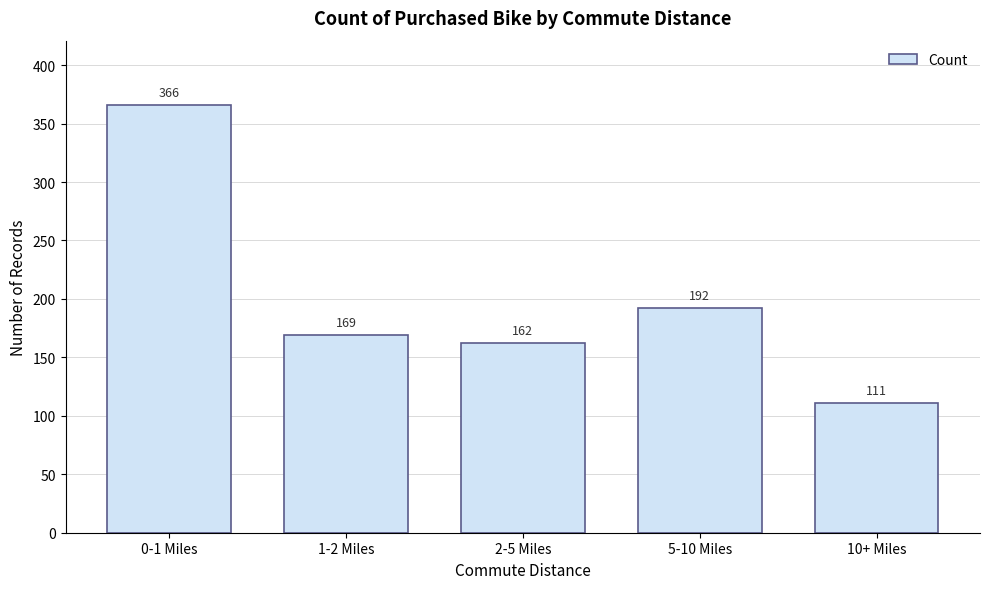

Reading left to right, transcribe all the data shown in this chart.

366	169	162	192	111